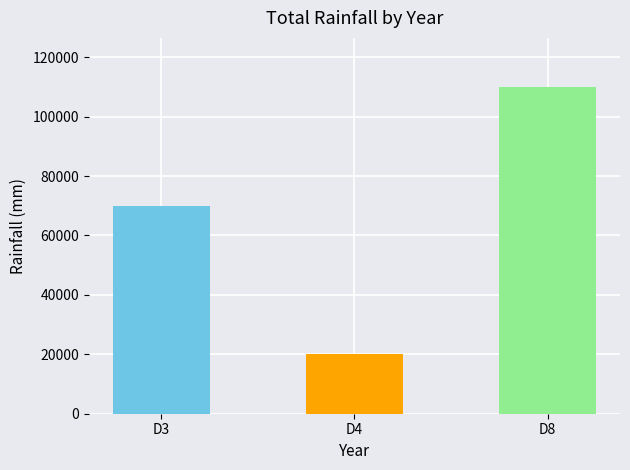

Does the chart contain any negative values?

No